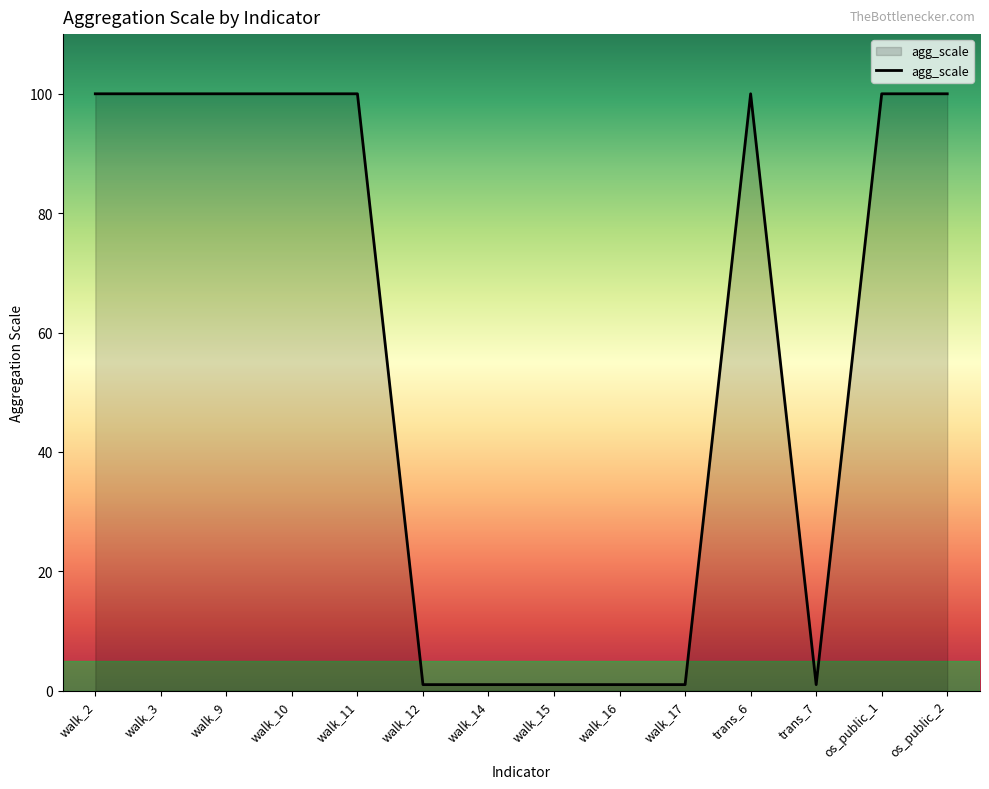

What is the greatest value displayed?

100